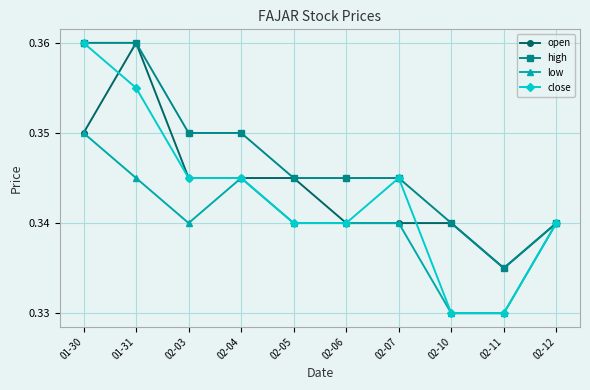

Count the low values in the range 0 to 1.

10